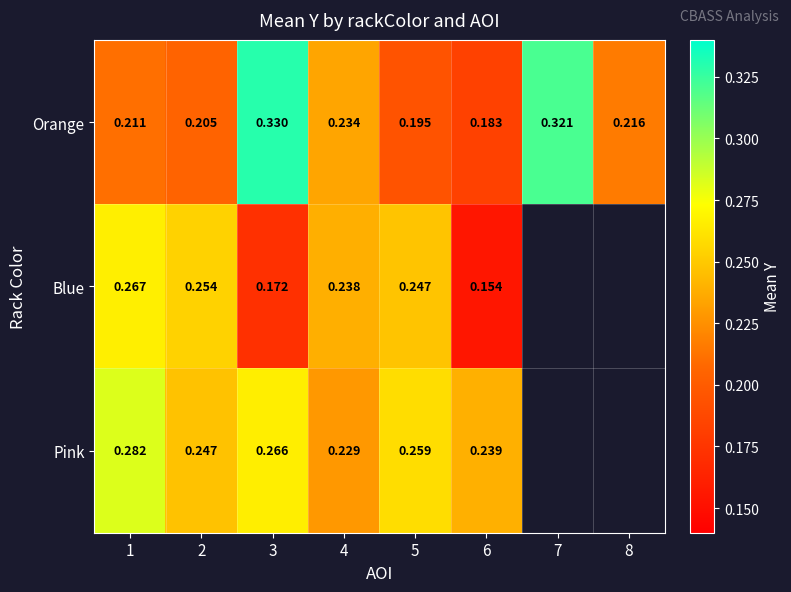

At 2, list the series in order from largest to smallest.

Blue, Pink, Orange